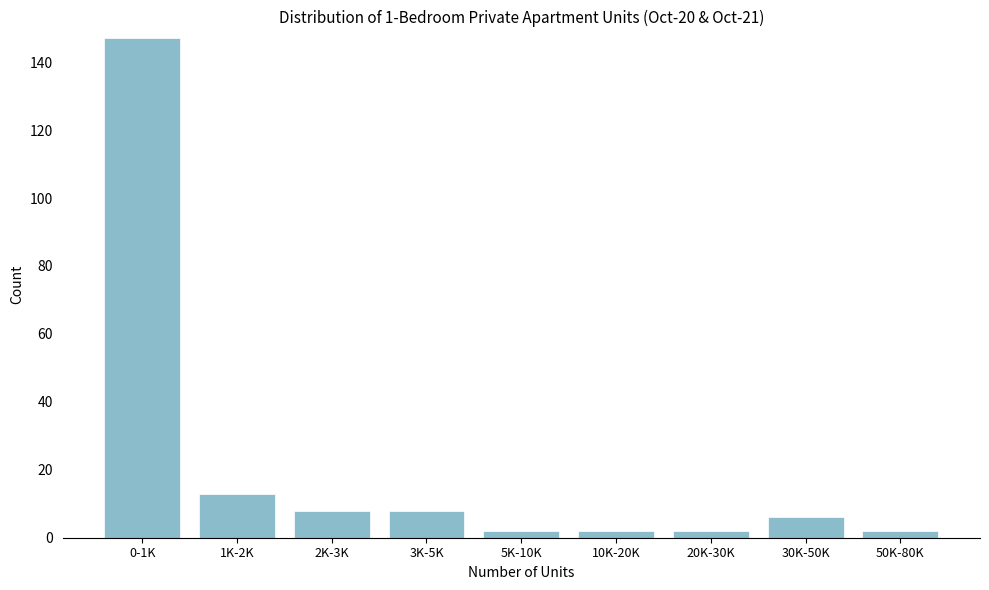

Reading left to right, transcribe all the data shown in this chart.

147	13	8	8	2	2	2	6	2